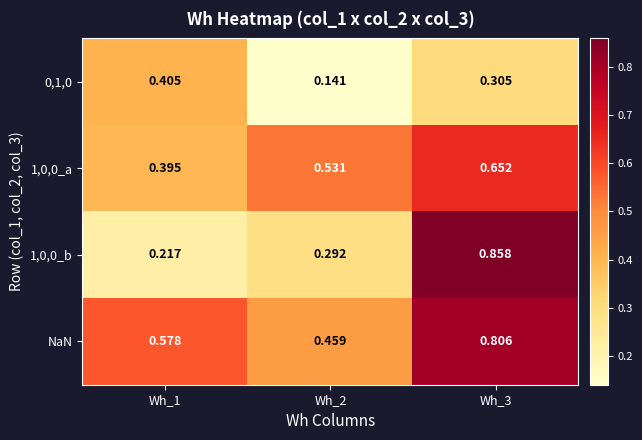

Is the value of 1,0,0_a at Wh_1 greater than the value of 0,1,0 at Wh_1?

No